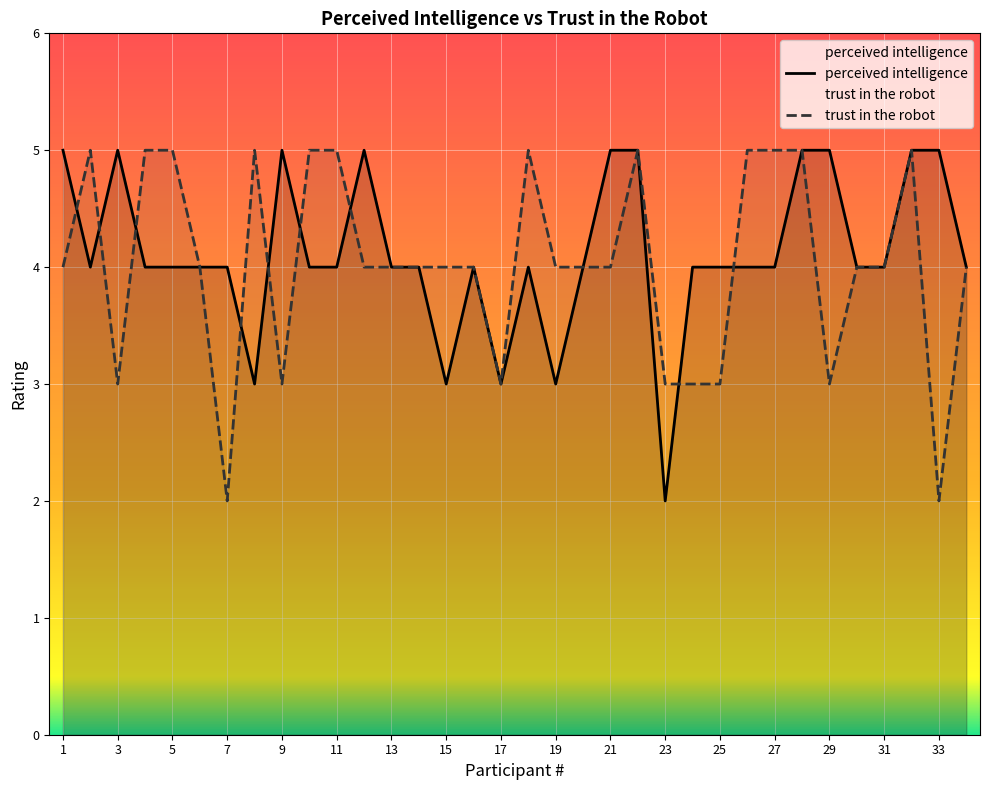

How many values in the trust in the robot series exceed 4?

12